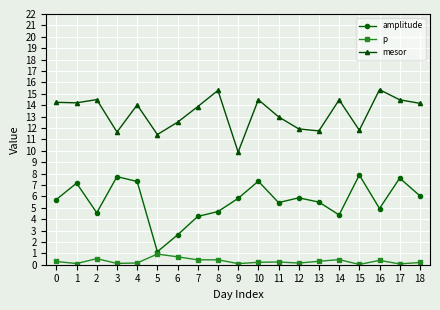

What is the spread (max minus min) of values at 8?

14.9